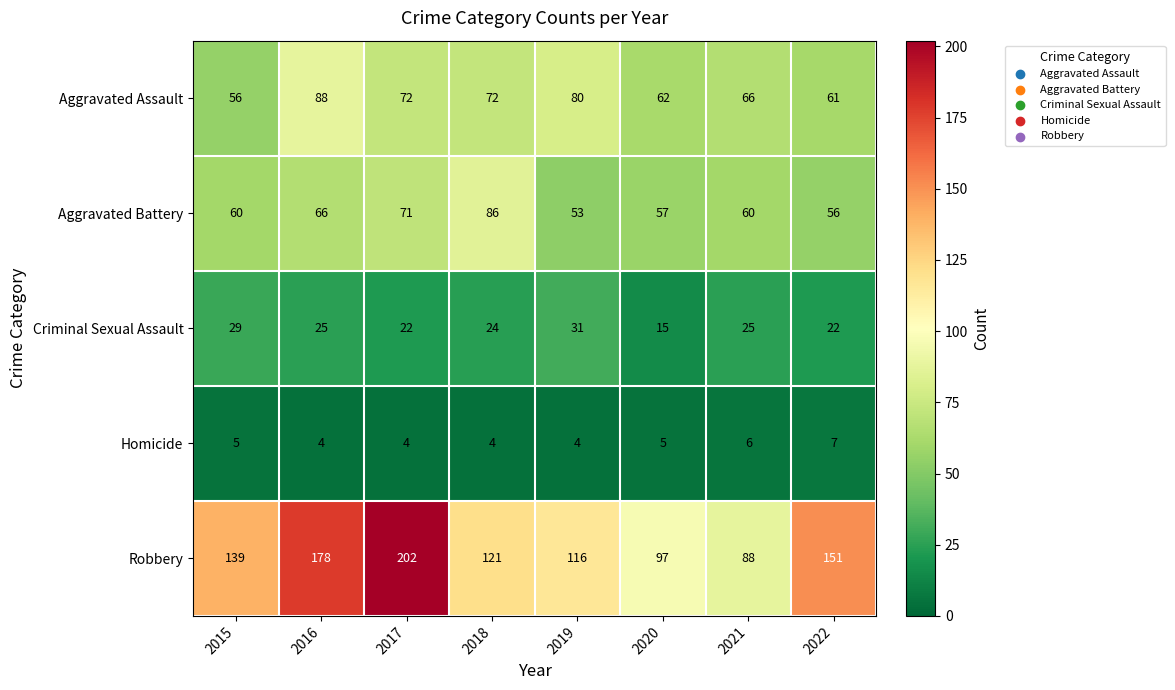

Which series changed the most between 2017 and 2018?

Robbery